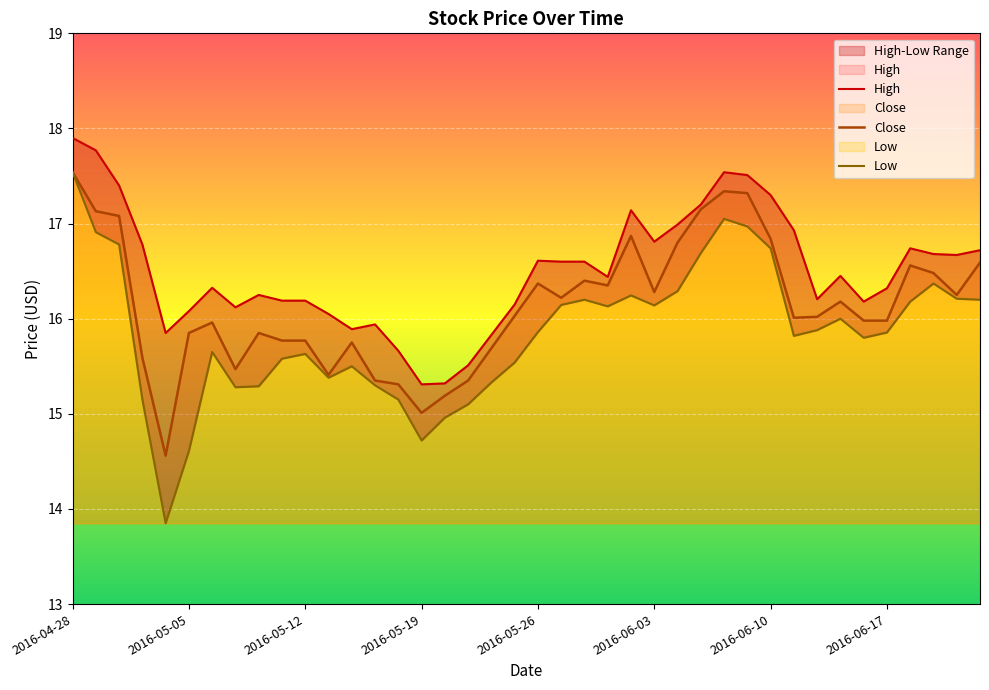

How many data points in High are above 16?

32